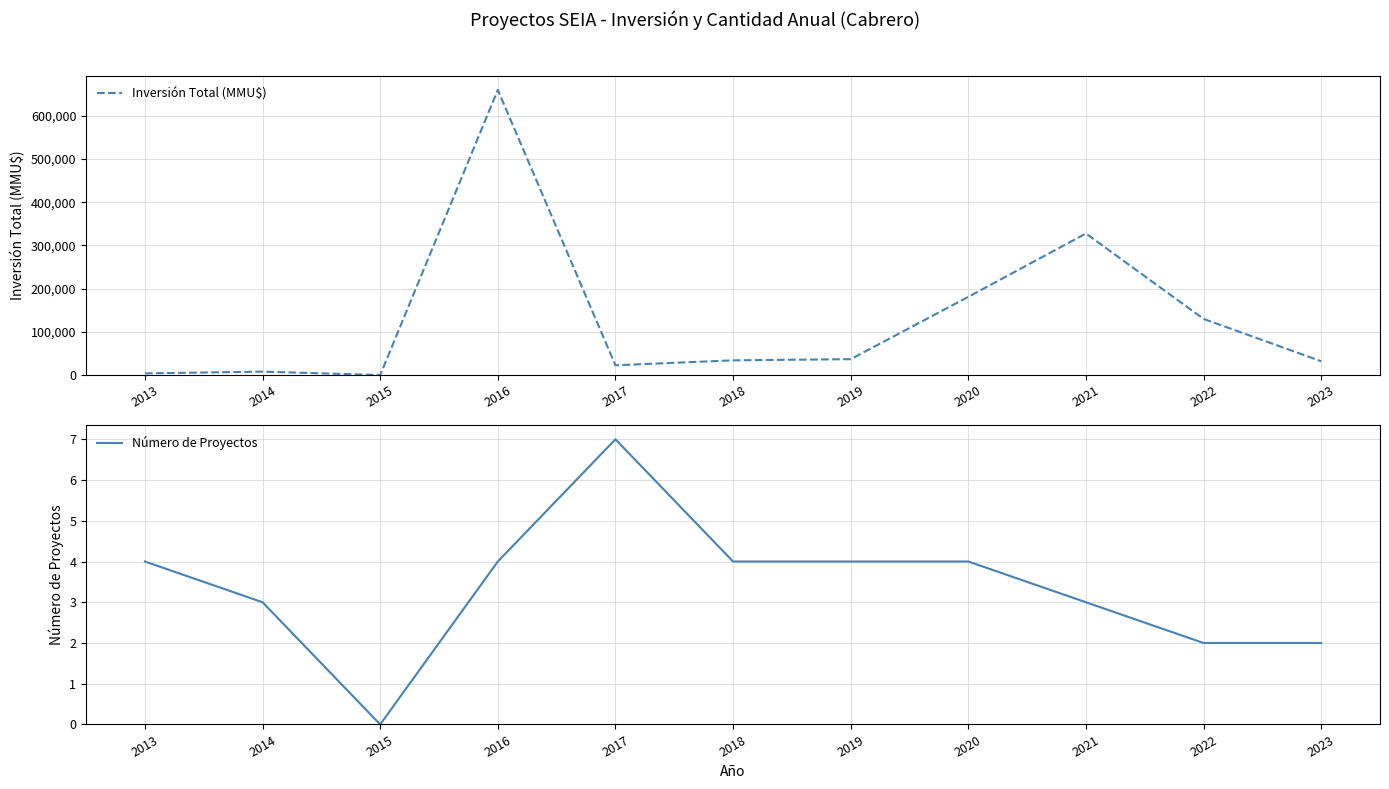

Rank the series by their average value, from lowest to highest.

Número de Proyectos, Inversión Total (MMU$)